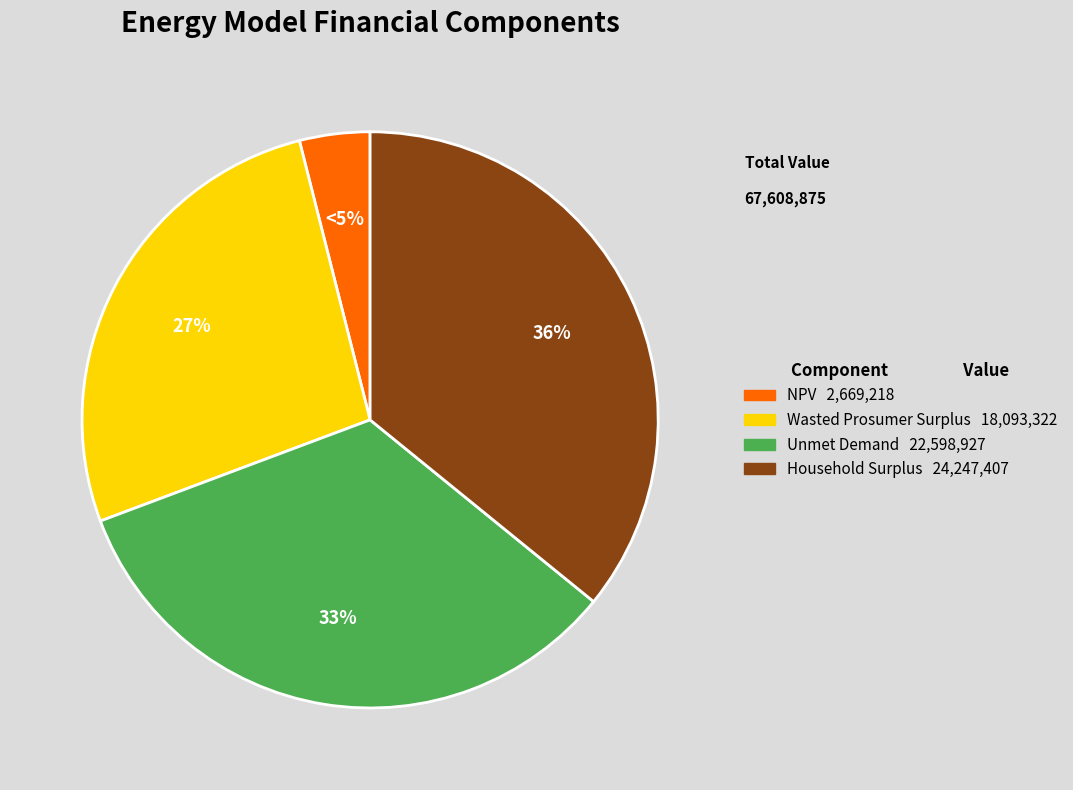

Is there a majority slice in this chart?

No